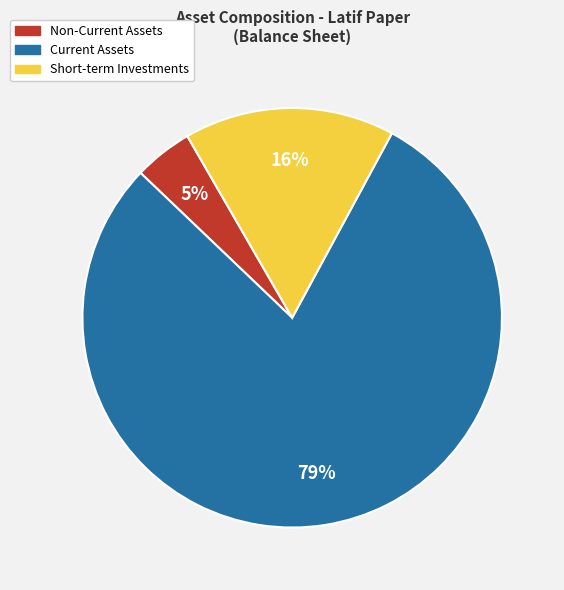

Is there any slice that represents more than half of the pie?

Yes